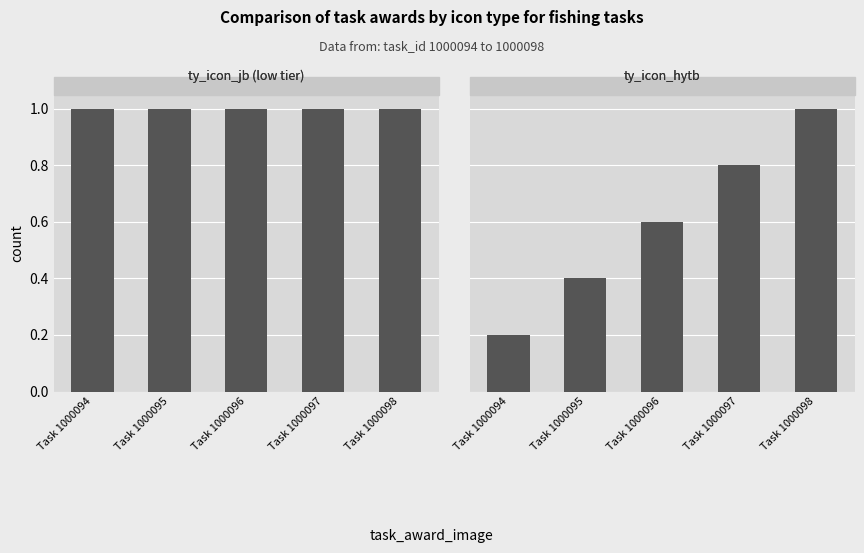

List the series in order of their overall mean, lowest first.

ID, task_id